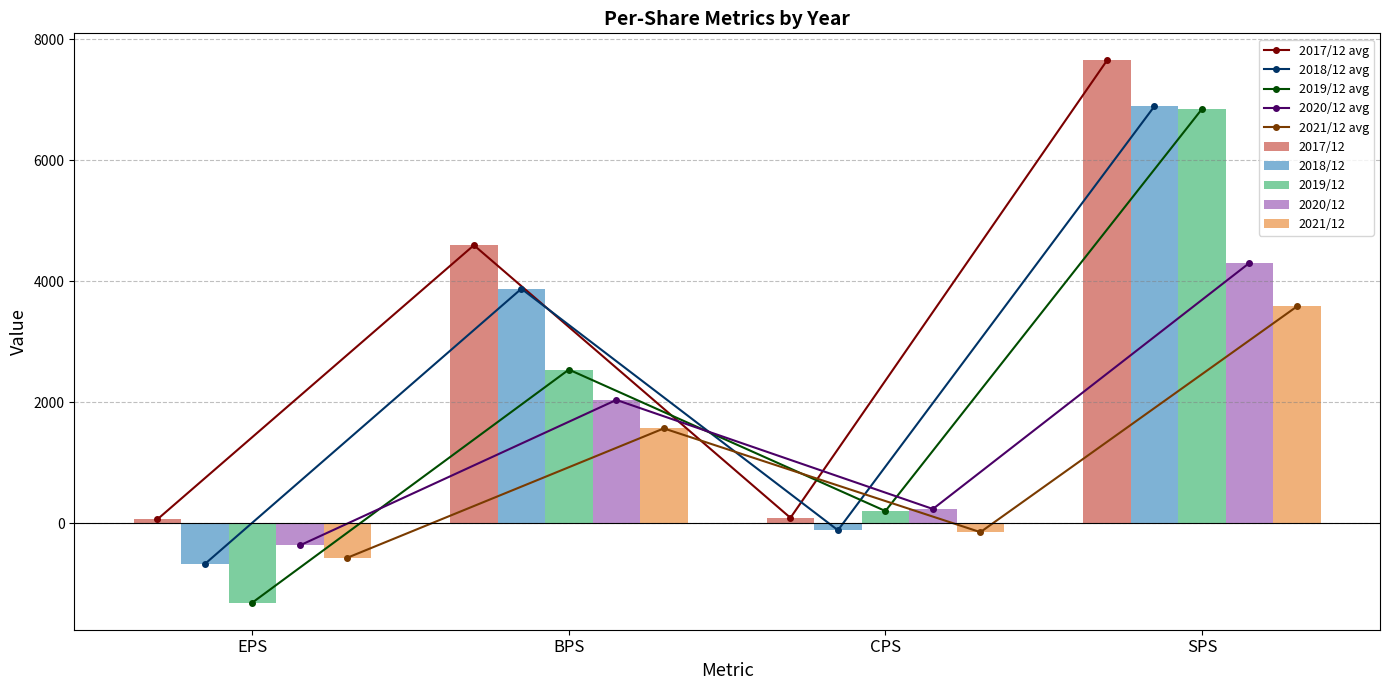

Which has a higher value, EPS or SPS?

SPS